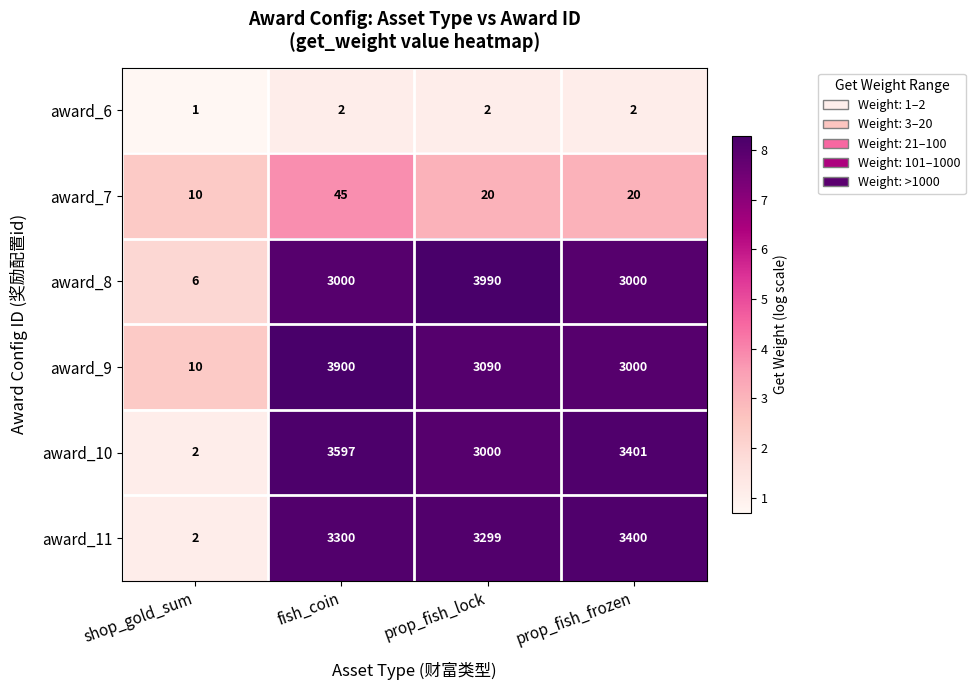

At which label does award_11 reach its peak?

prop_fish_frozen